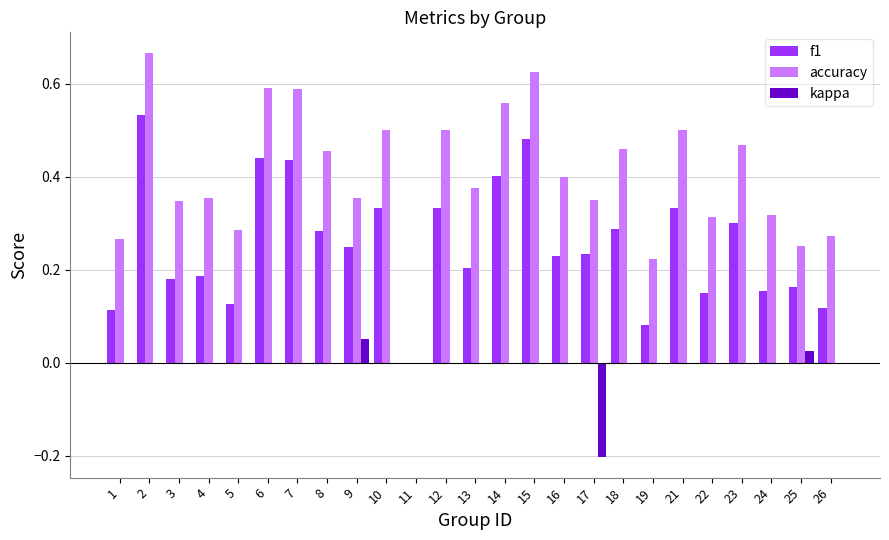

What is the sum of the accuracy values at 15 and 6?

1.2